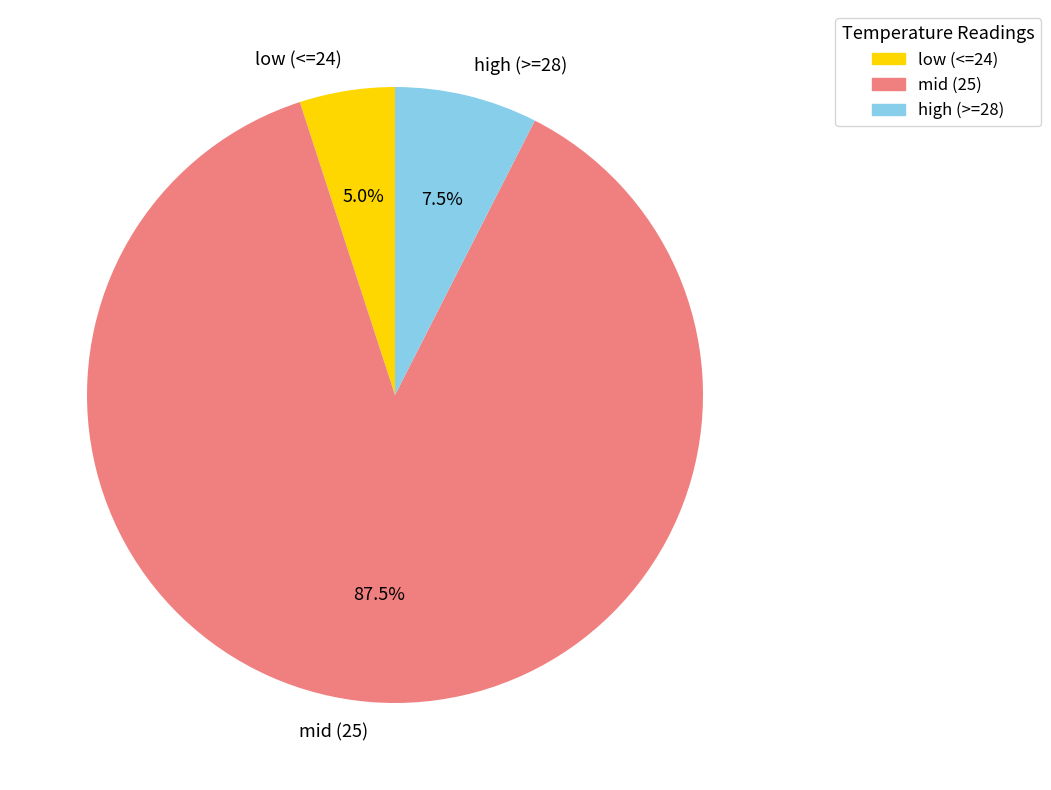

What is the smallest slice in the pie chart?

low (<=24)